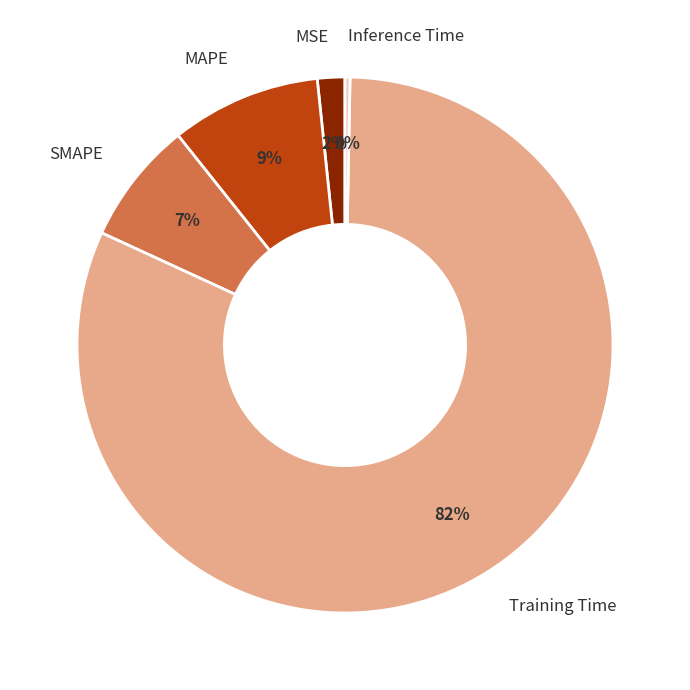

How many segments does this pie chart have?

5